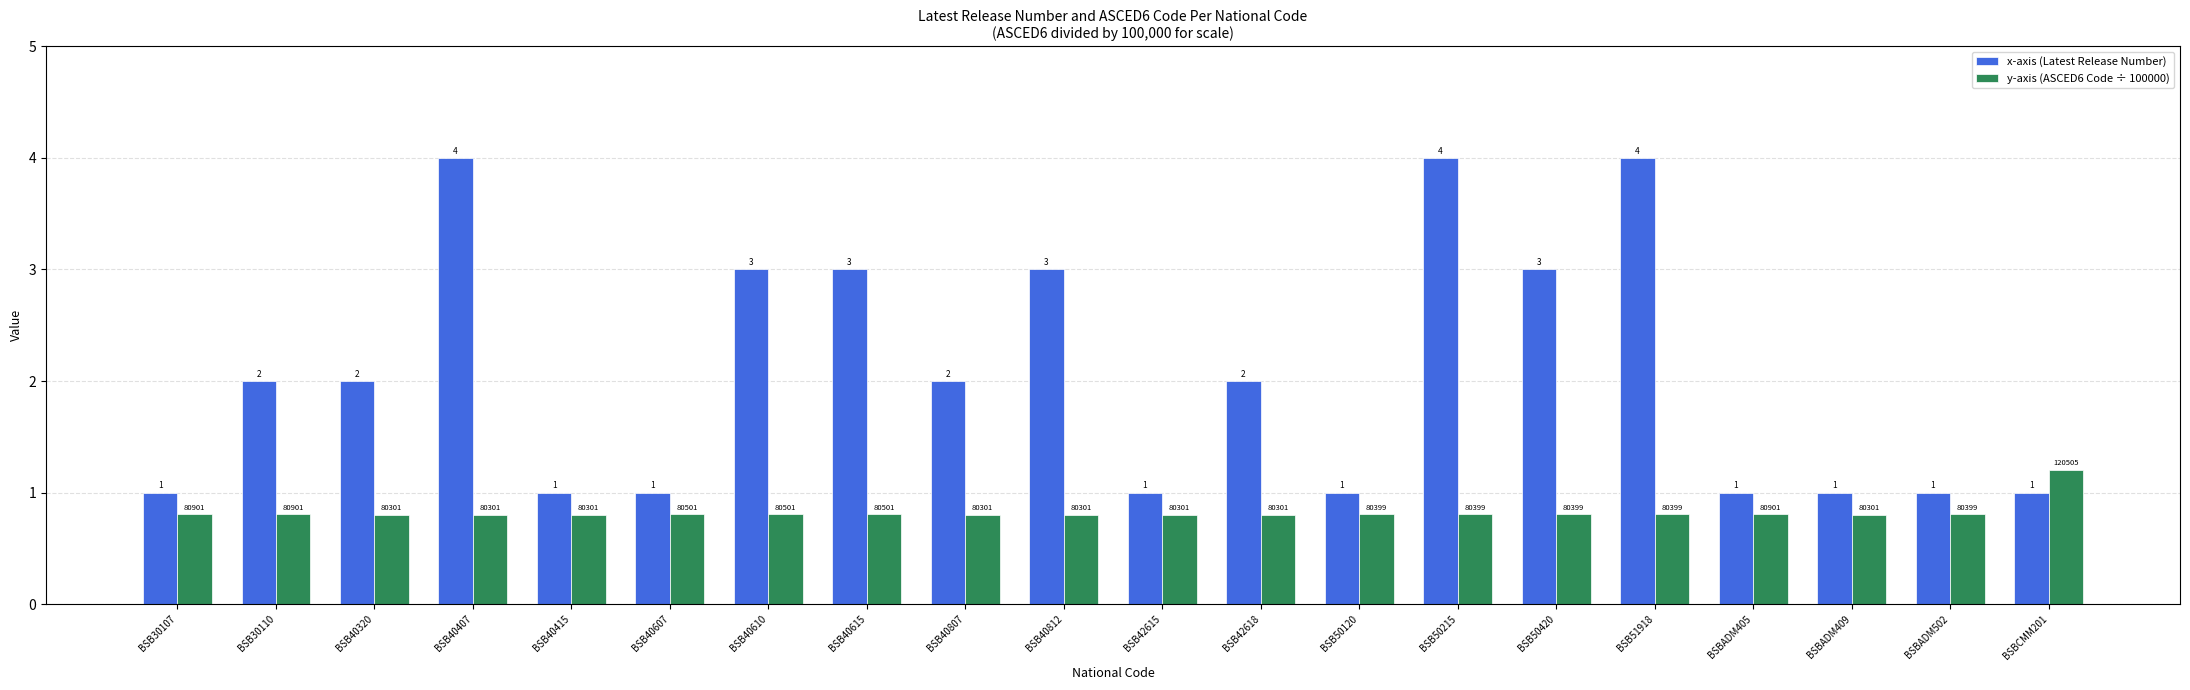

What is the difference between the maximum and minimum values in the y-axis (ASCED6 Code ÷ 100000) series?

0.4